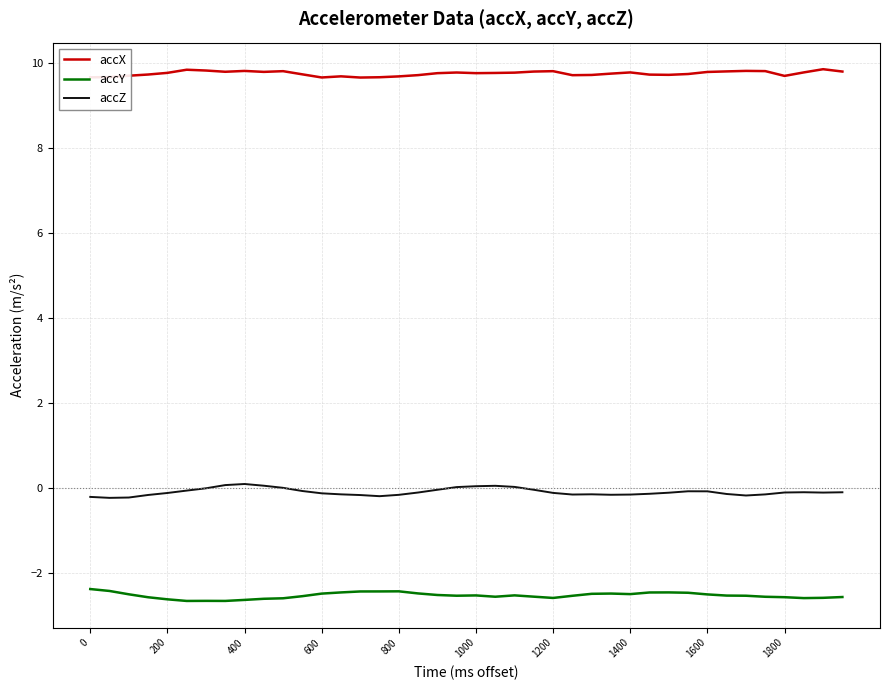

List the series in order of their overall mean, highest first.

accX, accZ, accY